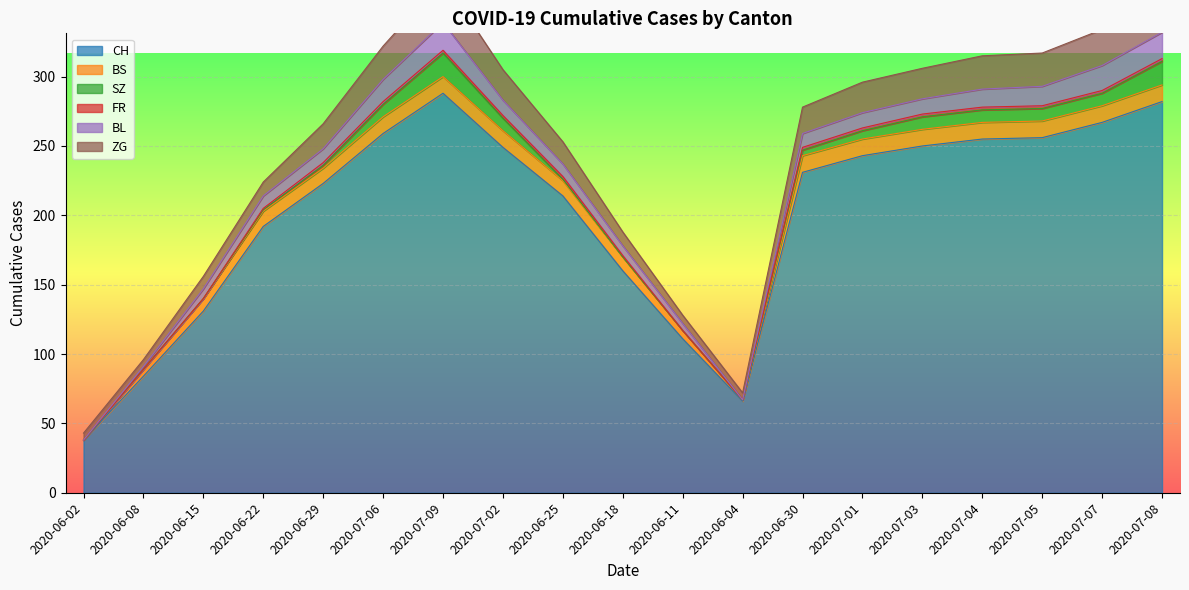

How many interior local peaks does the CH series have?

1